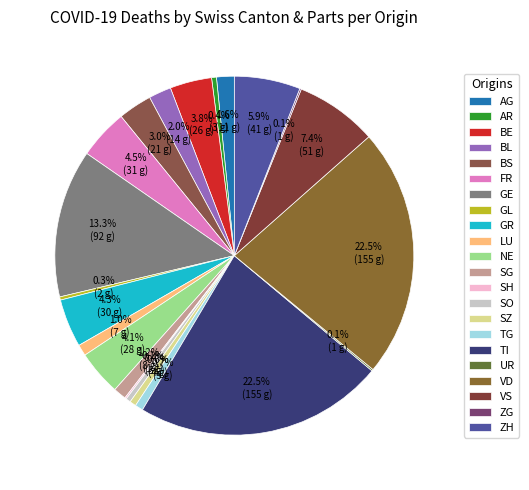

Is BS the majority of the pie?

No